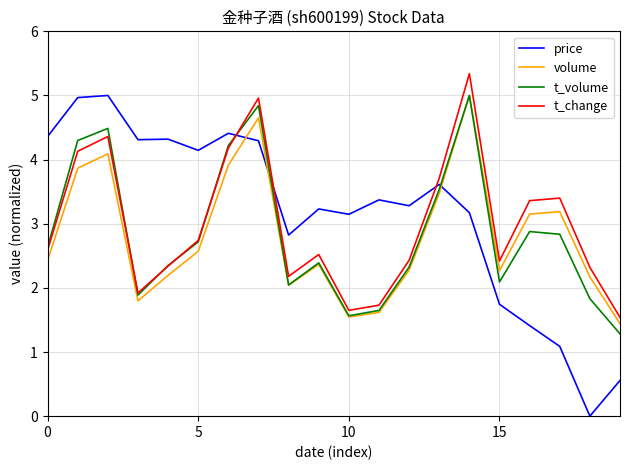

Which series has the widest spread of values?

price